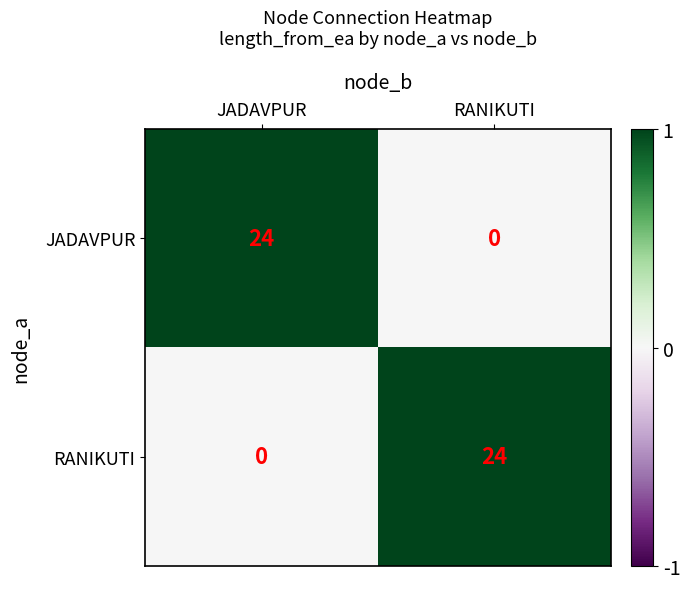

What is the total value across all series at JADAVPUR?

24